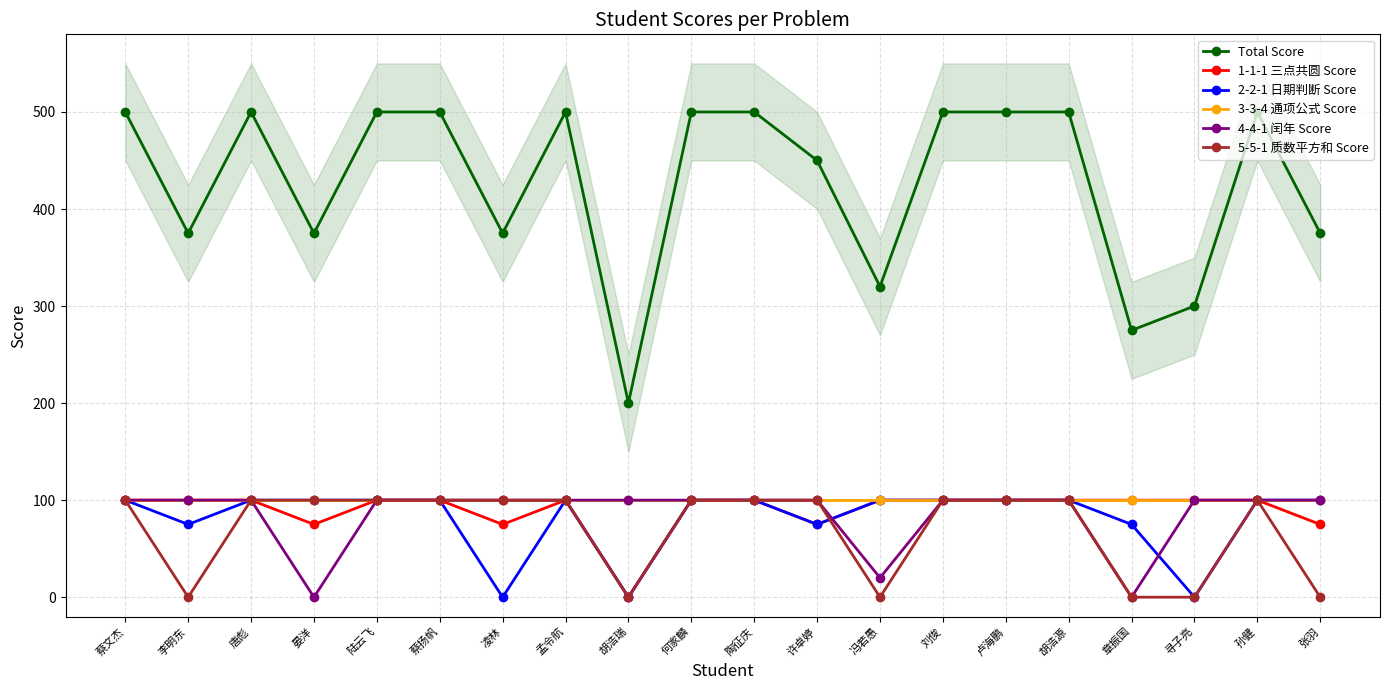

The value of 2-2-1 日期判断 Score at 蔡扬帆 is 28. True or false?

False